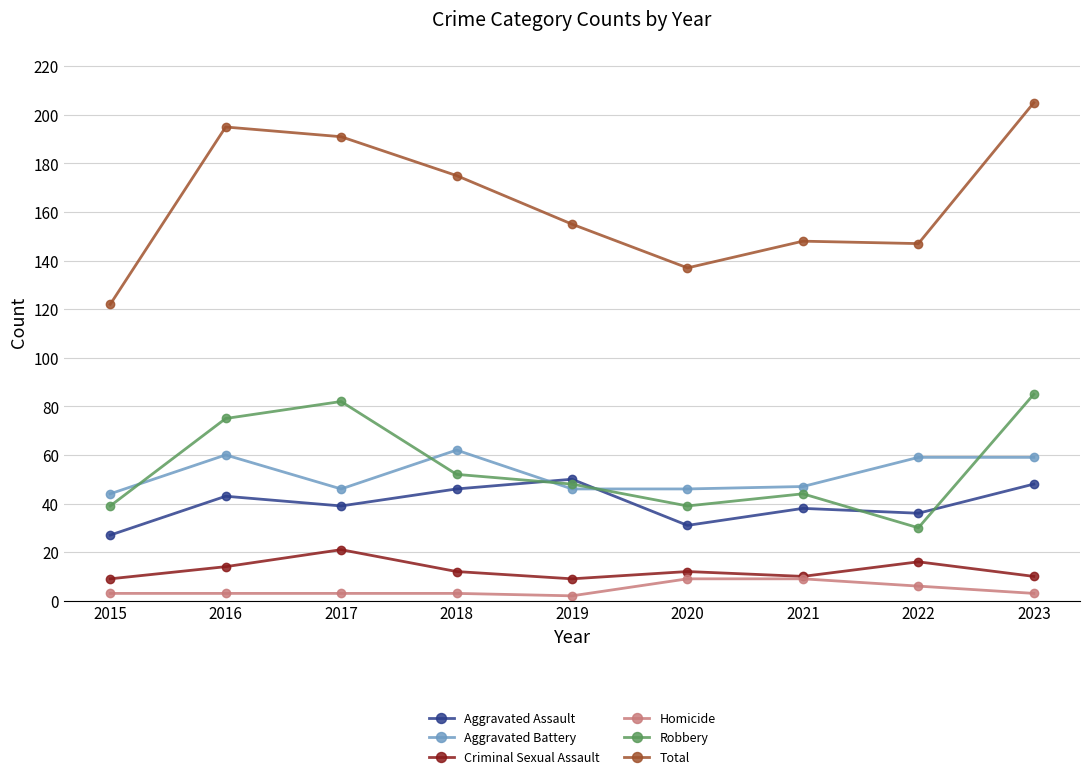

Reading right to left, extract all data points from this chart.

Aggravated Assault: 2023=48	2022=36	2021=38	2020=31	2019=50	2018=46	2017=39	2016=43	2015=27
Aggravated Battery: 2023=59	2022=59	2021=47	2020=46	2019=46	2018=62	2017=46	2016=60	2015=44
Criminal Sexual Assault: 2023=10	2022=16	2021=10	2020=12	2019=9	2018=12	2017=21	2016=14	2015=9
Homicide: 2023=3	2022=6	2021=9	2020=9	2019=2	2018=3	2017=3	2016=3	2015=3
Robbery: 2023=85	2022=30	2021=44	2020=39	2019=48	2018=52	2017=82	2016=75	2015=39
Total: 2023=205	2022=147	2021=148	2020=137	2019=155	2018=175	2017=191	2016=195	2015=122